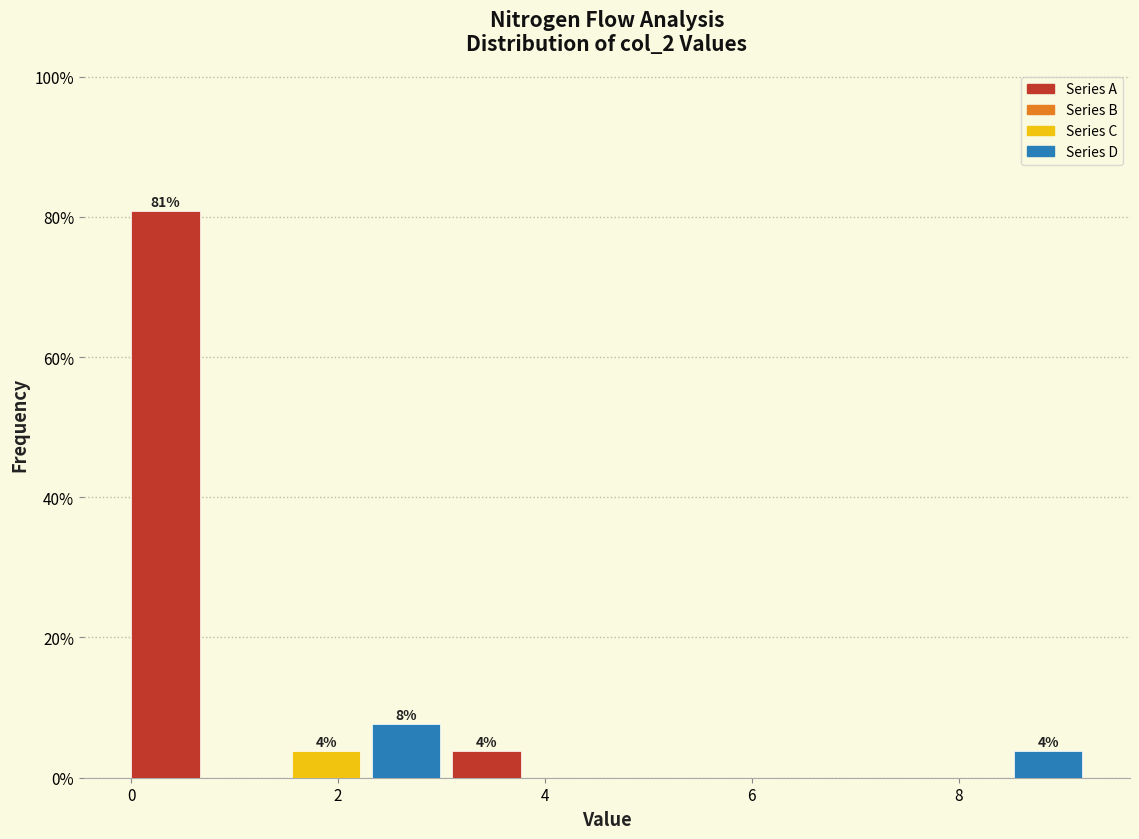

Read against the x-axis, roughly where is the centre of the tallest bar?

0.4